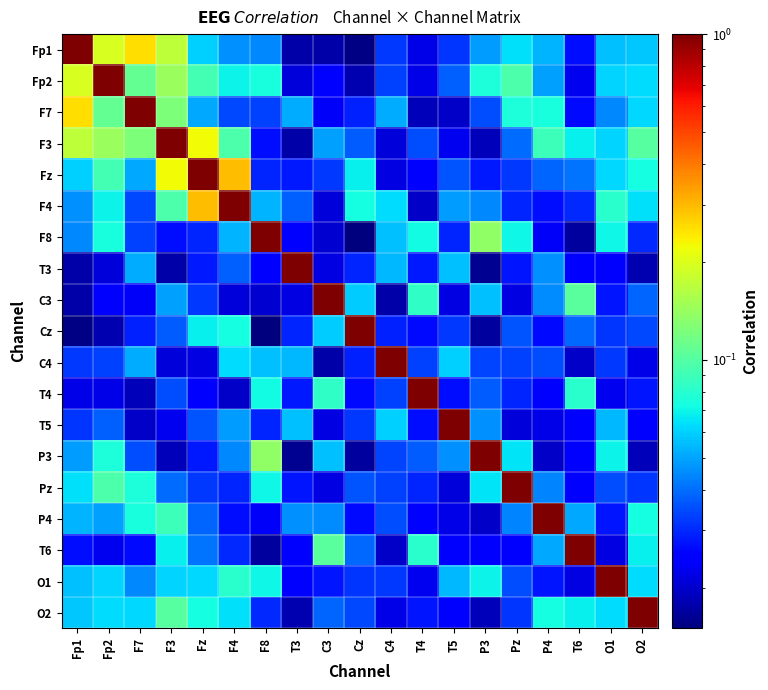

Between T3 and T6, which series saw the biggest shift?

T3